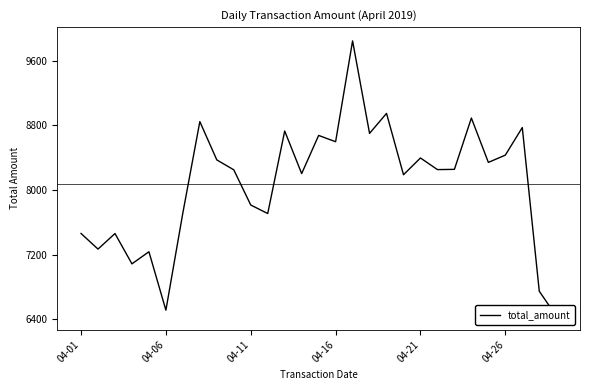

Approximately how many times larger is the value at 13 compared to 9?

1.0